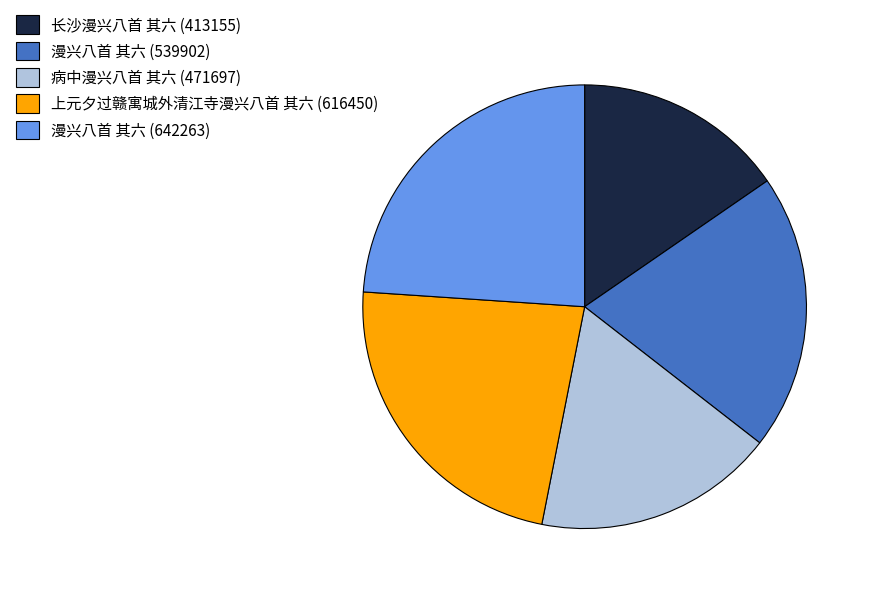

Is it true that 漫兴八首 其六 (539902) is 20% of the pie?

True